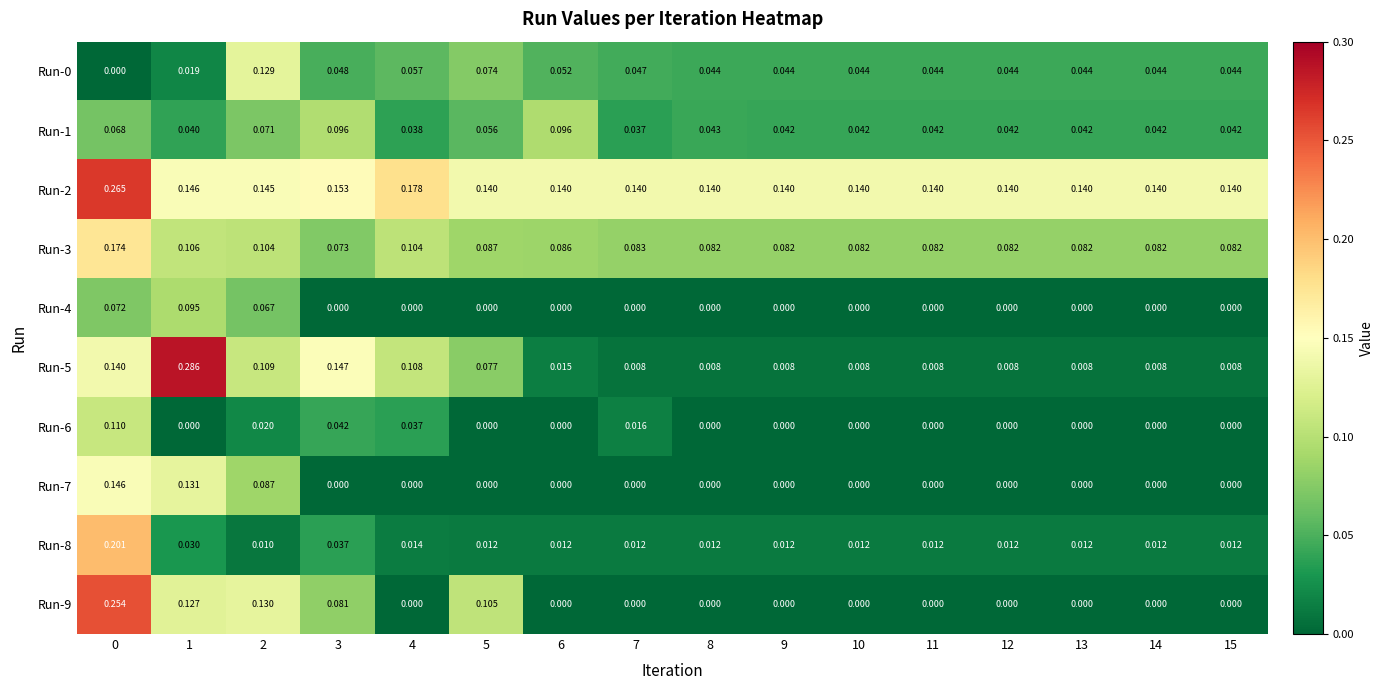

Between 3 and 6, which series saw the biggest shift?

Run-5